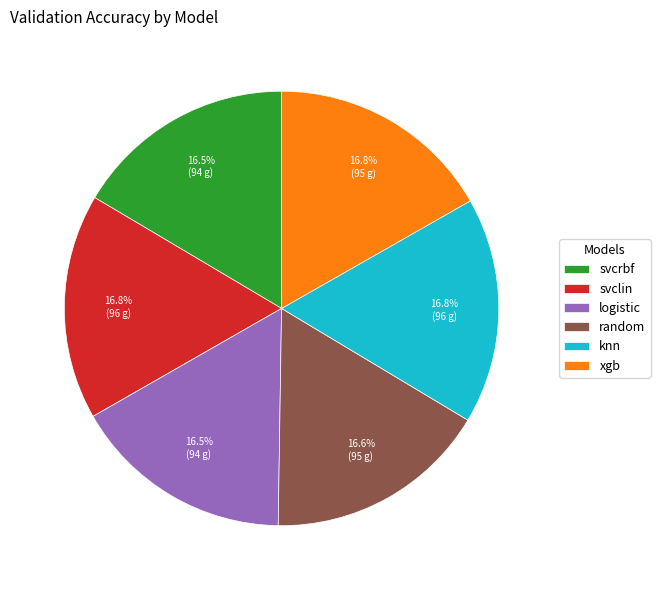

Is there any slice that represents more than half of the pie?

No